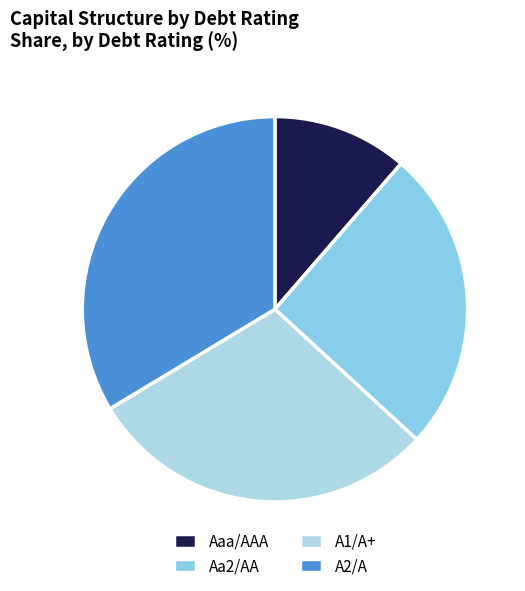

Which category has the biggest portion of the pie?

A2/A